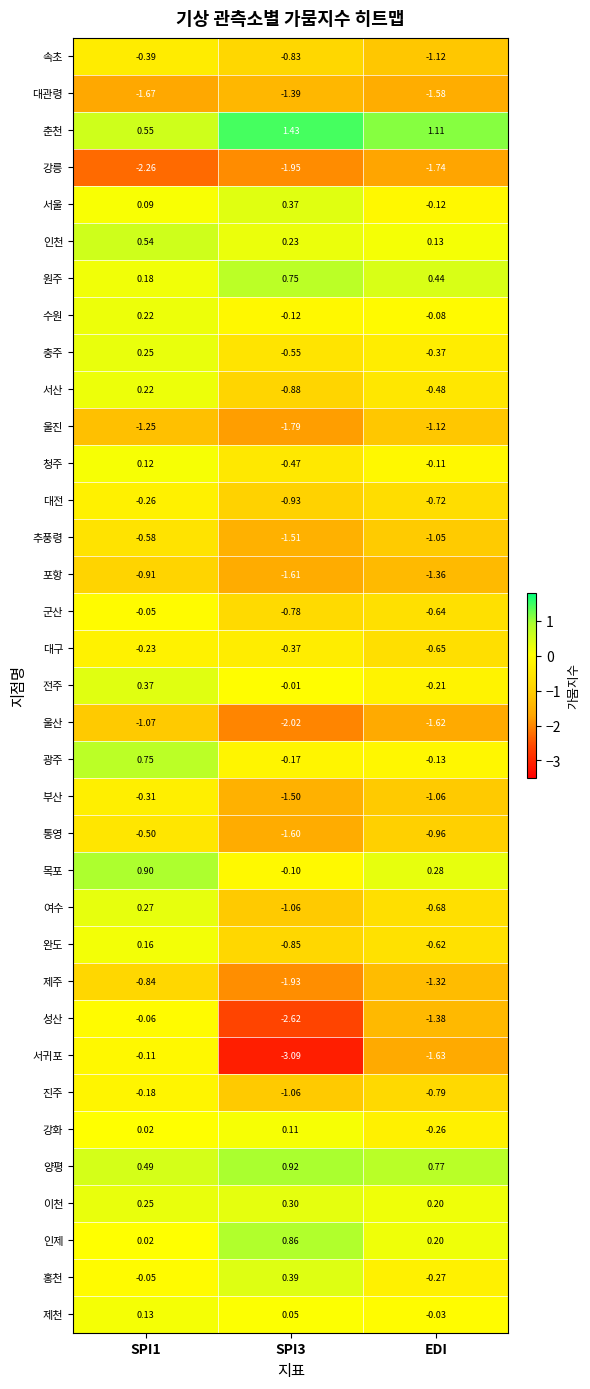

Which series changed the most between SPI1 and SPI3?

서귀포